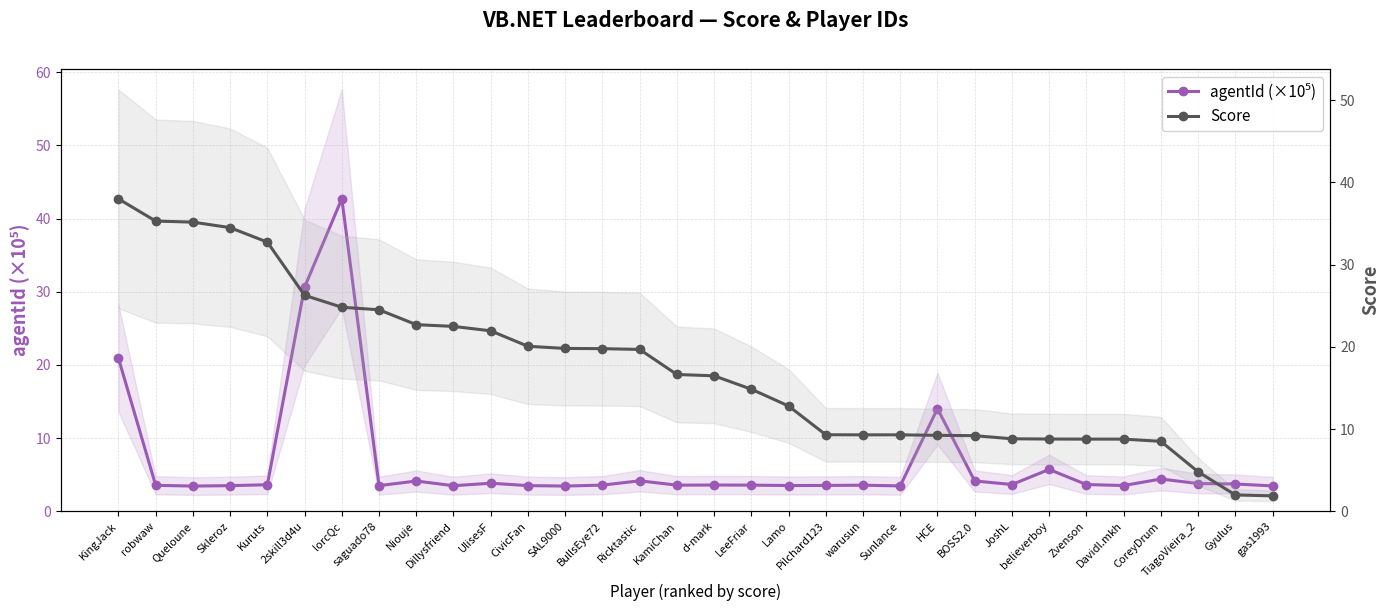

At which label does agentId (×10⁵) reach its peak?

lorcQc